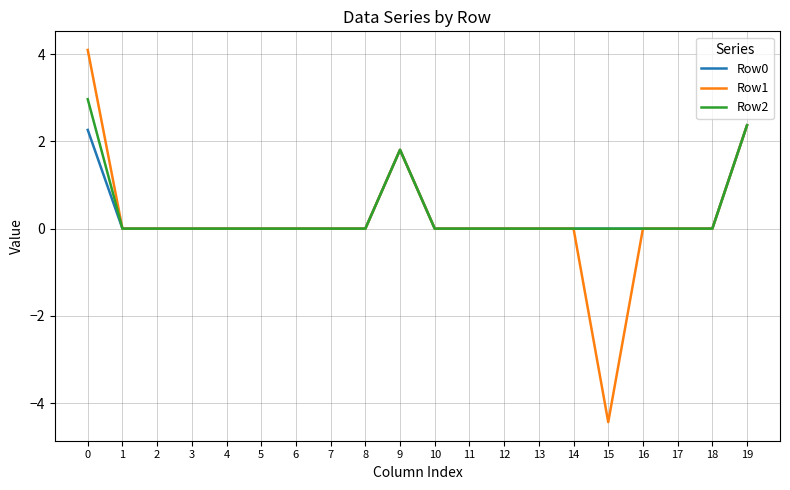

How many lines are shown in the chart?

3